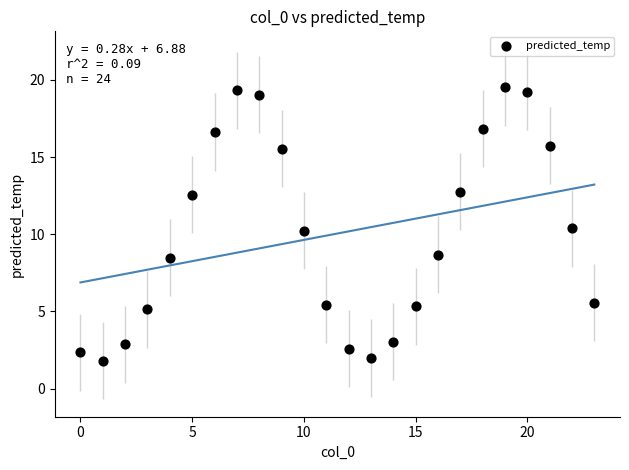

What is the range of Y values (max minus min)?

17.7